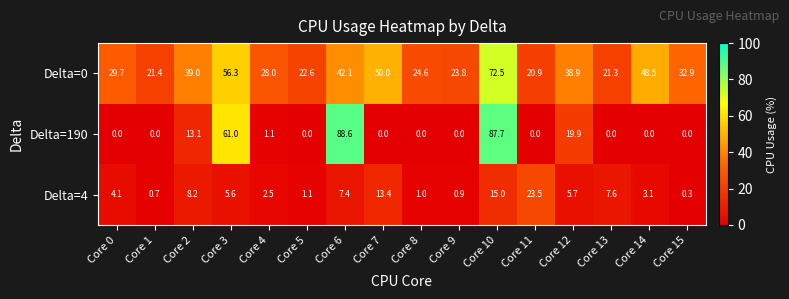

What is the average value of the Delta=0 series?

35.8